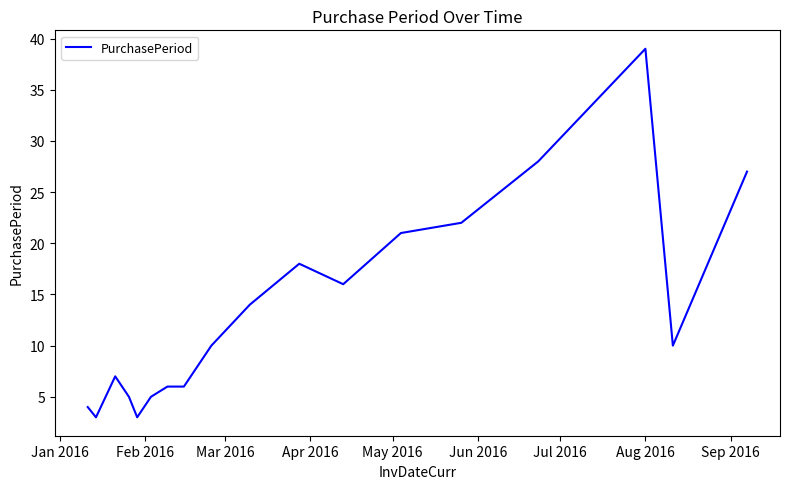

What is the difference between the maximum and minimum values?

36